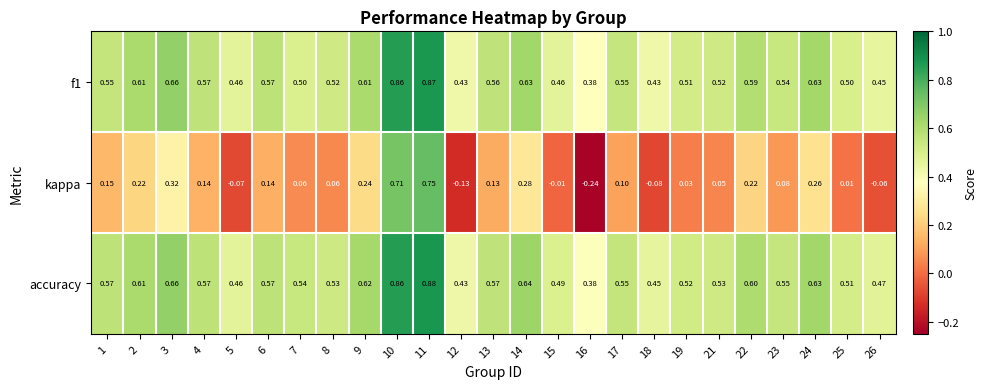

Which series has the widest spread of values?

kappa